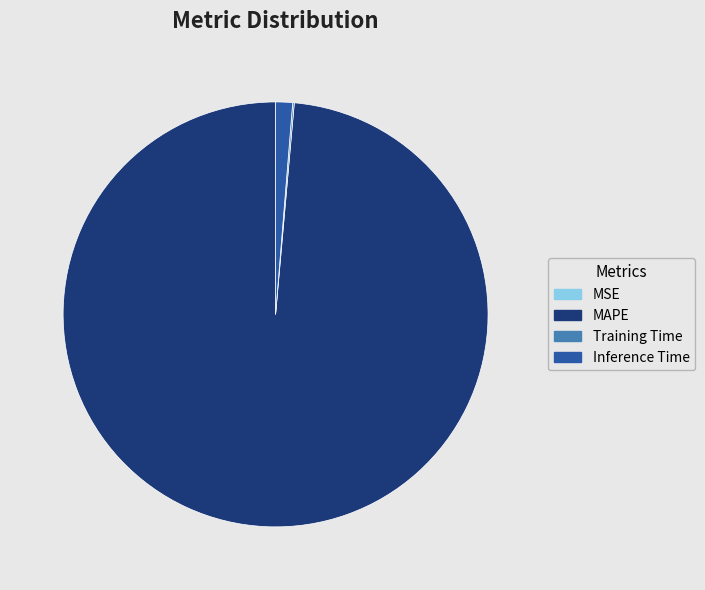

Is it true that Inference Time is 1% of the pie?

True